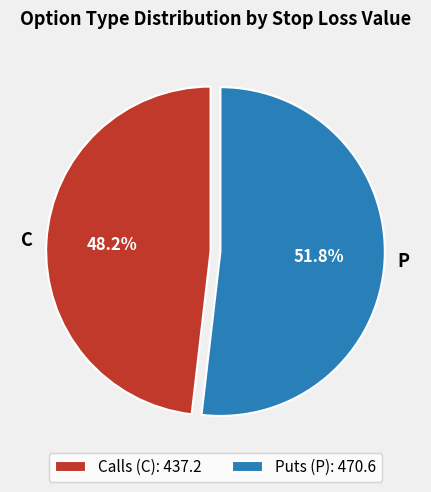

Approximately how many times larger is the value at P compared to C?

1.1